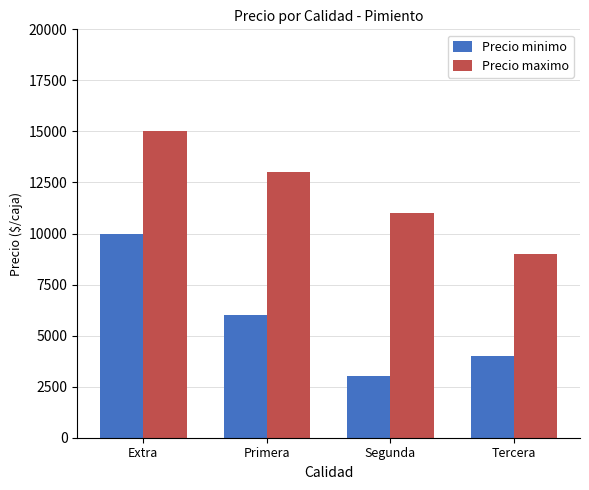

Which category has the highest value across all series?

Extra